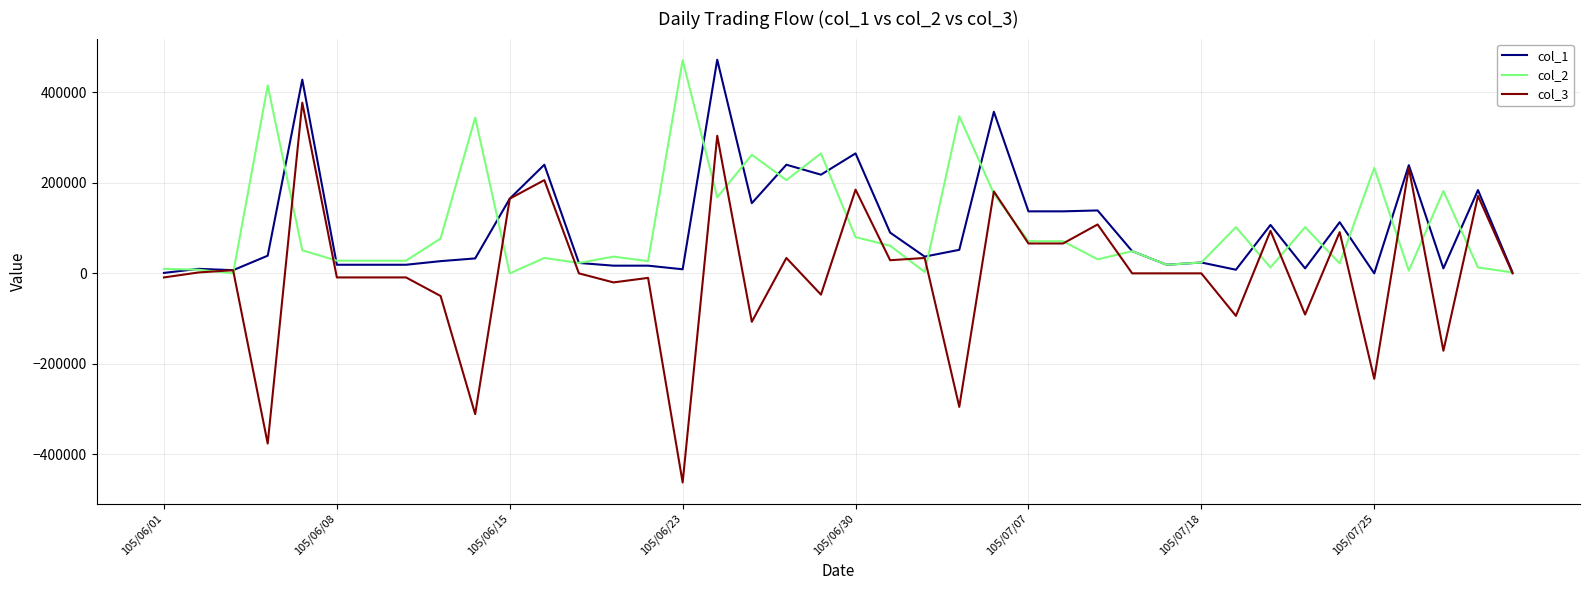

What are all the series names shown in the legend?

col_1, col_2, col_3